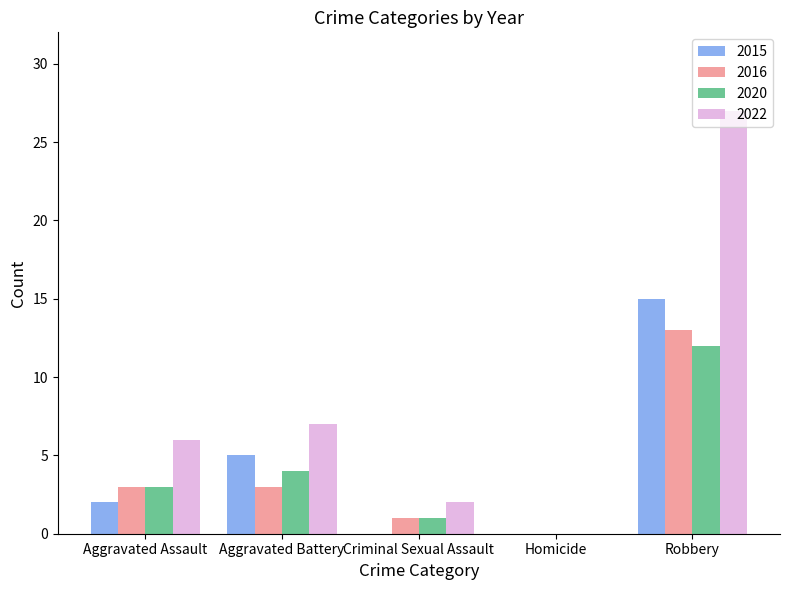

True or false: 2015 has a value of 6 at Homicide.

False